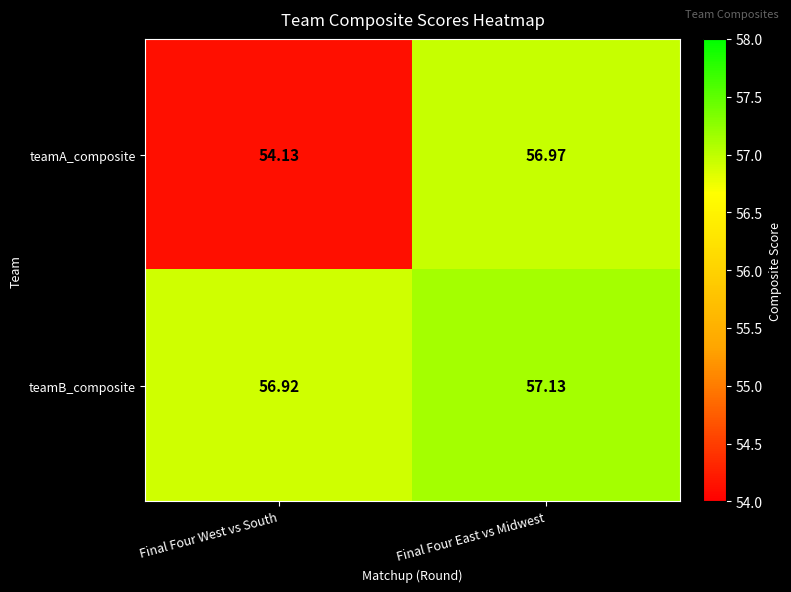

Which label corresponds to the largest value in the chart?

Final Four East vs Midwest